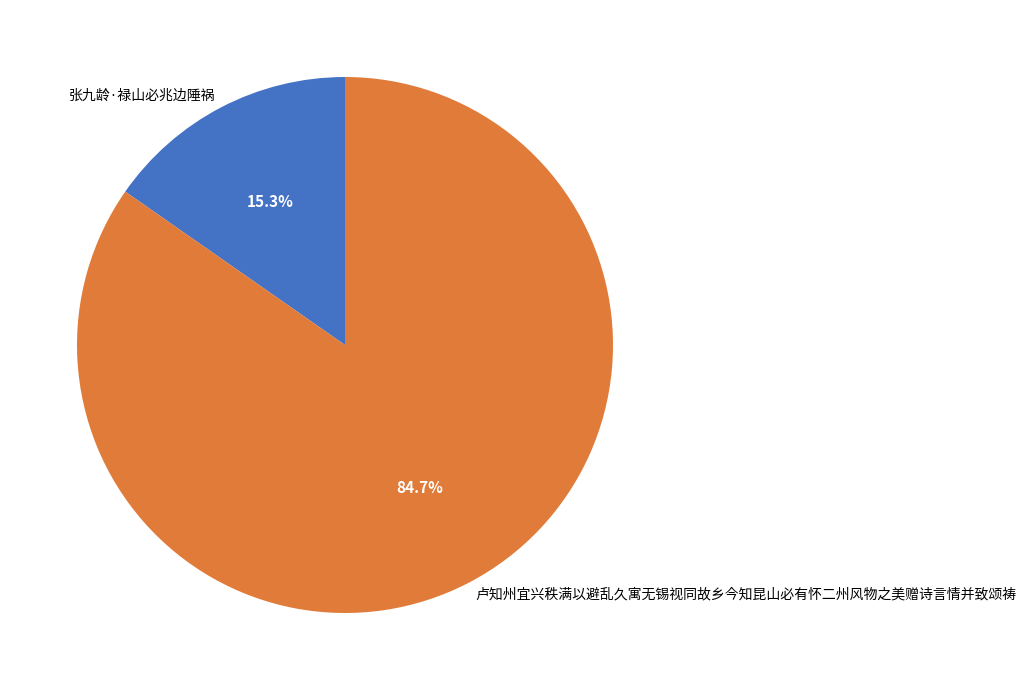

Which category accounts for the majority?

卢知州宜兴秩满以避乱久寓无锡视同故乡今知昆山必有怀二州风物之美赠诗言情并致颂祷